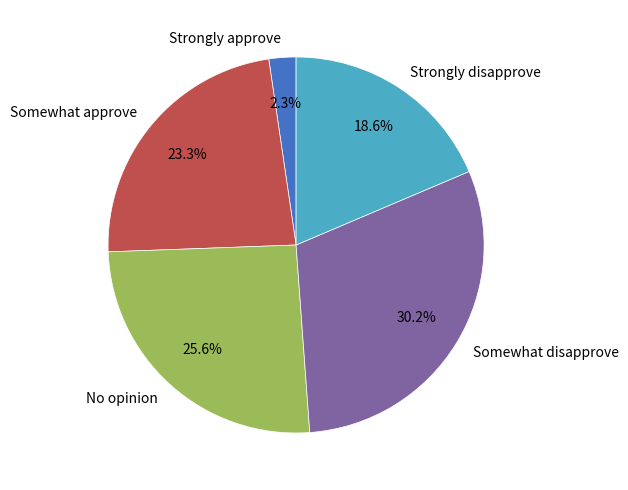

Does No opinion account for over 50% of the chart?

No